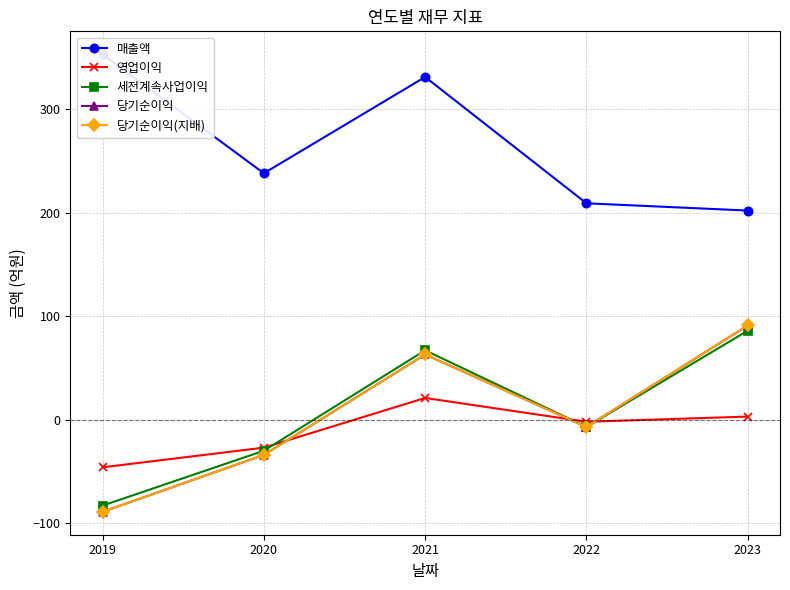

Reading right to left, transcribe all the data shown in this chart.

매출액: 2023=202	2022=209	2021=331	2020=238	2019=353
영업이익: 2023=3	2022=-2	2021=21	2020=-27	2019=-46
세전계속사업이익: 2023=86	2022=-7	2021=67	2020=-30	2019=-83
당기순이익: 2023=91	2022=-7	2021=63	2020=-34	2019=-89
당기순이익(지배): 2023=91	2022=-7	2021=63	2020=-34	2019=-89